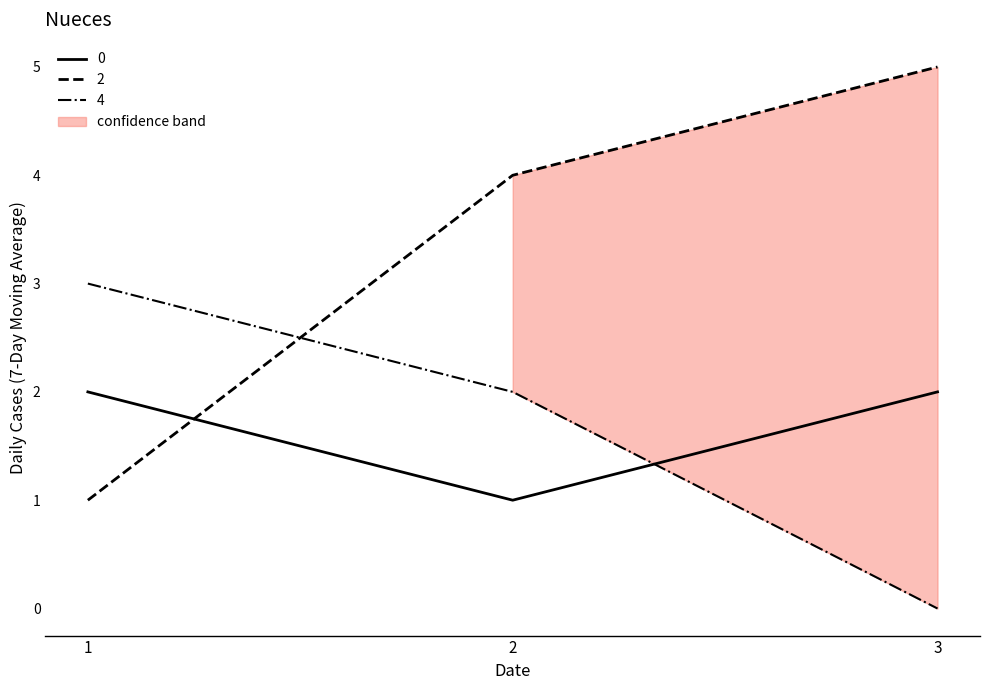

Reading left to right, transcribe all the data shown in this chart.

0: 1=2	2=1	3=2
2: 1=1	2=4	3=5
4: 1=3	2=2	3=0